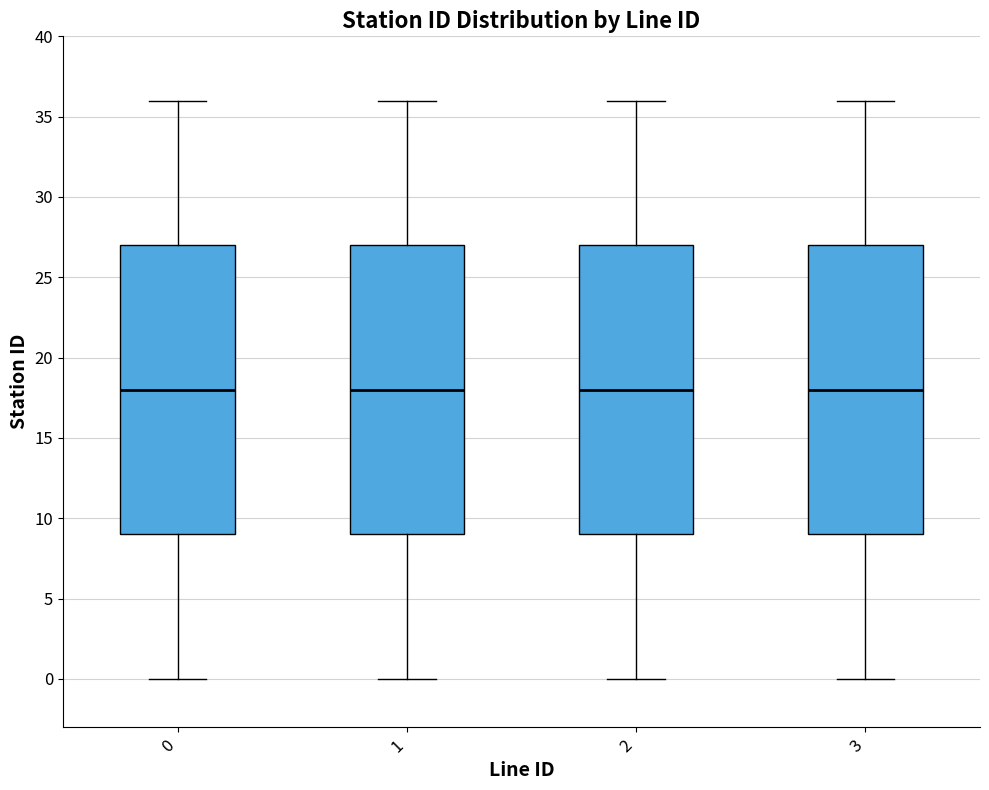

Reading left to right, read every box against the y-axis: the position of its median line, the range the box covers, and the ends of its whiskers. The values are not printed on the chart, so give them approximately, as read against the axis.

0: median 18, box 9 to 27, whiskers 0 to 36
1: median 18, box 9 to 27, whiskers 0 to 36
2: median 18, box 9 to 27, whiskers 0 to 36
3: median 18, box 9 to 27, whiskers 0 to 36